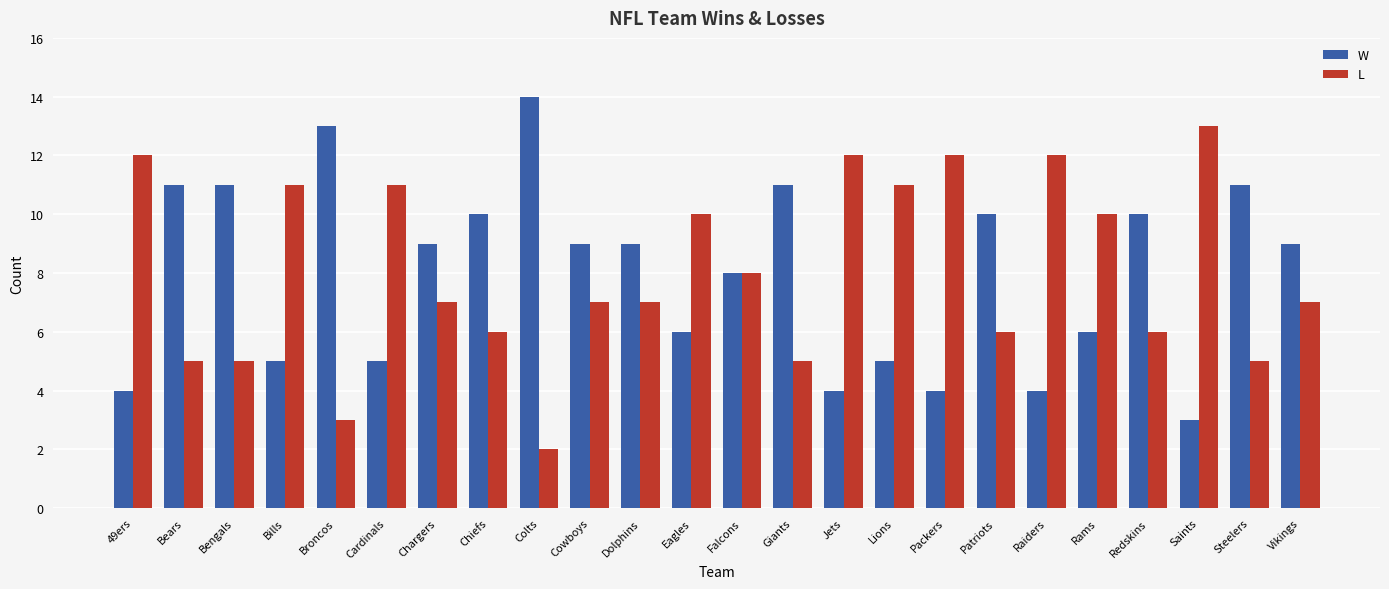

What is the difference between the highest and lowest values at Jets?

8